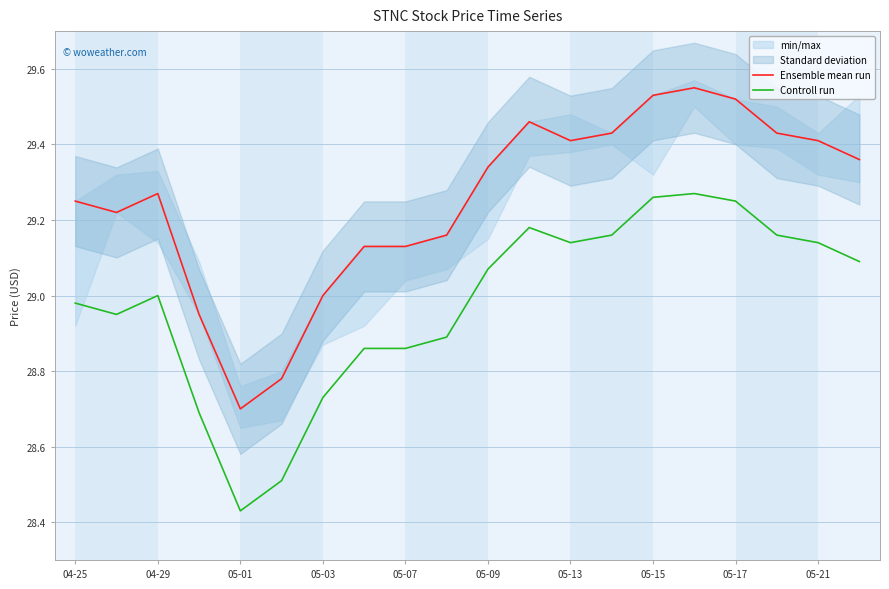

Is it true that Ensemble mean run equals 40.4 at 05-09?

False